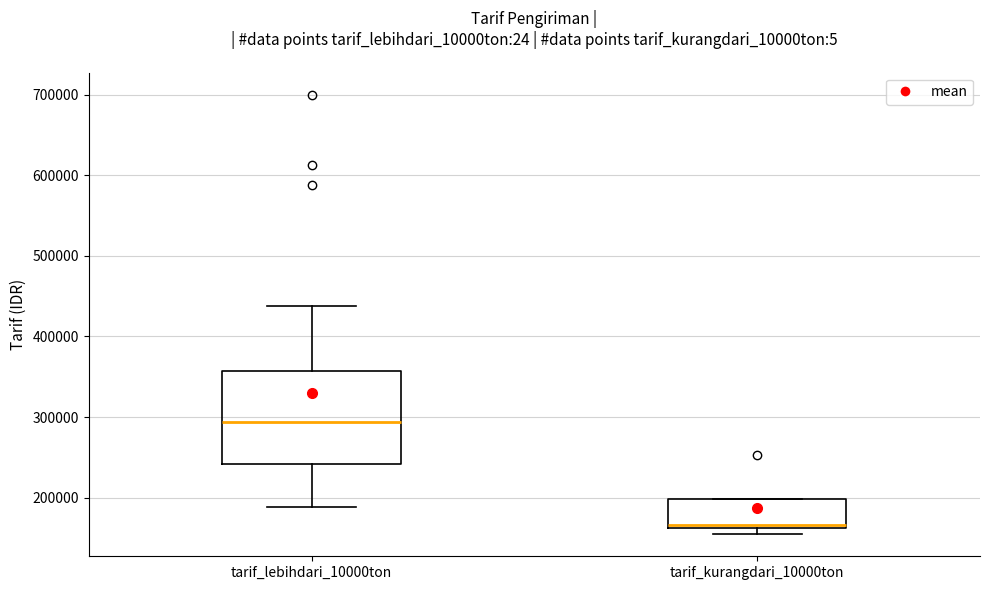

Reading left to right, transcribe this box plot: for each box, give where its median line is, the range the box spans, and where its two whiskers end, as read against the y-axis. The values are not printed on the chart, so give them approximately, as read against the axis.

tarif_lebihdari_10000ton: median 290000, box 240000 to 360000, whiskers 190000 to 440000
tarif_kurangdari_10000ton: median 170000, box 160000 to 200000, whiskers 150000 to 200000